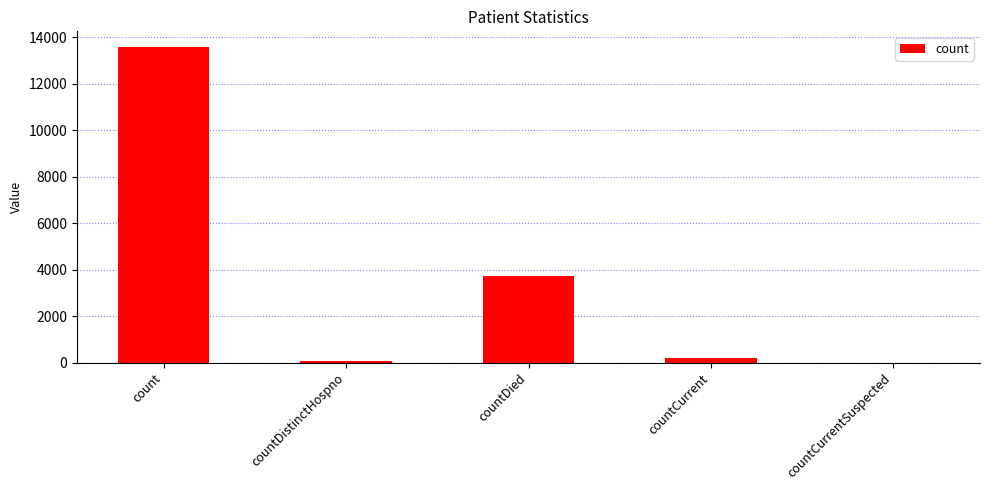

What is the change in value from countDistinctHospno to countCurrentSuspected?

-72